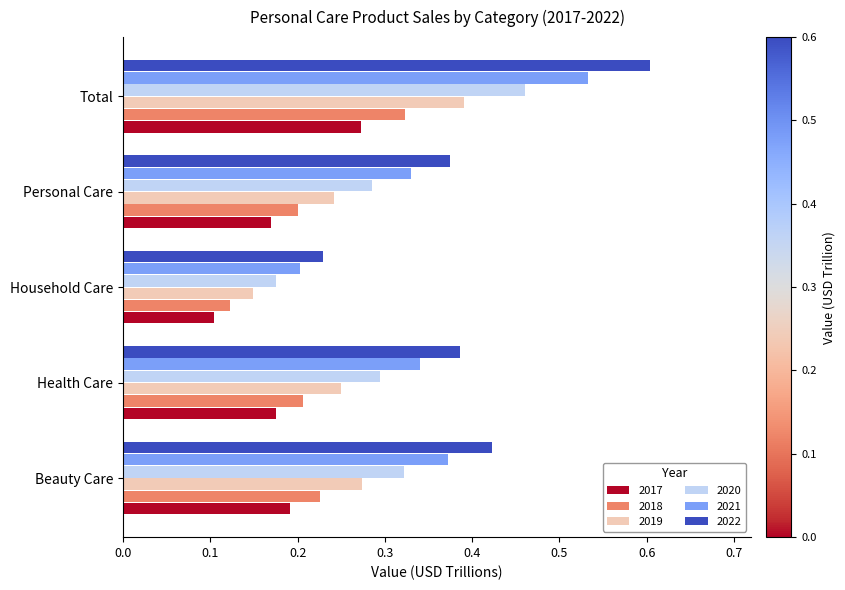

What are all the series names shown in the legend?

2017, 2018, 2019, 2020, 2021, 2022